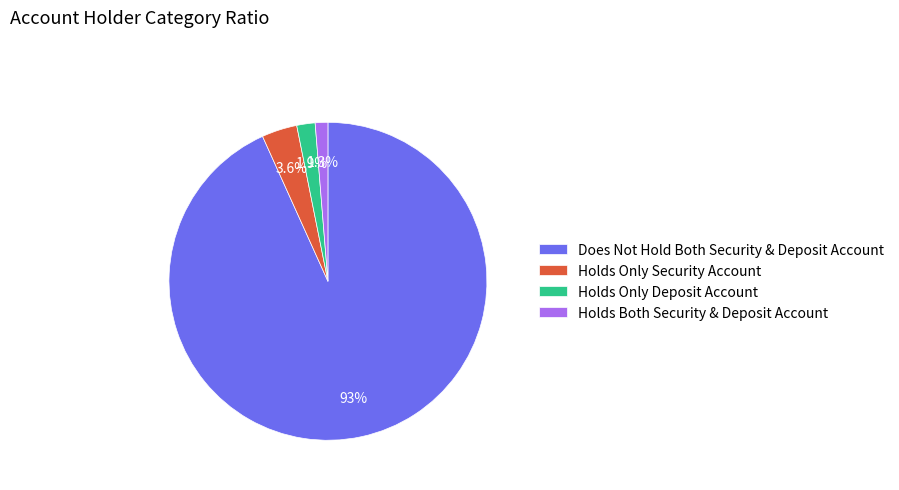

What is the smallest slice in the pie chart?

Holds Both Security & Deposit Account